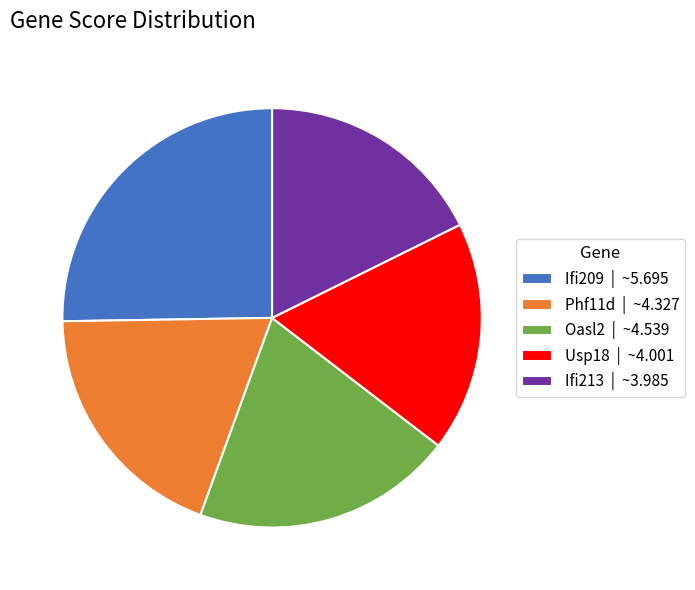

Combined, do Ifi213 and Ifi209 account for over 50%?

No